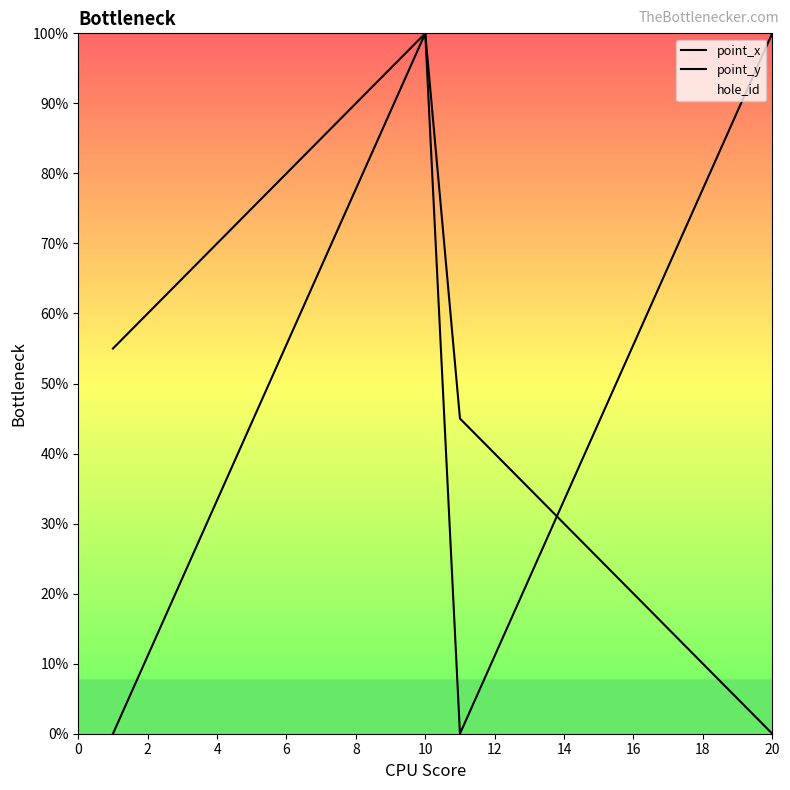

How many lines are shown in the chart?

2